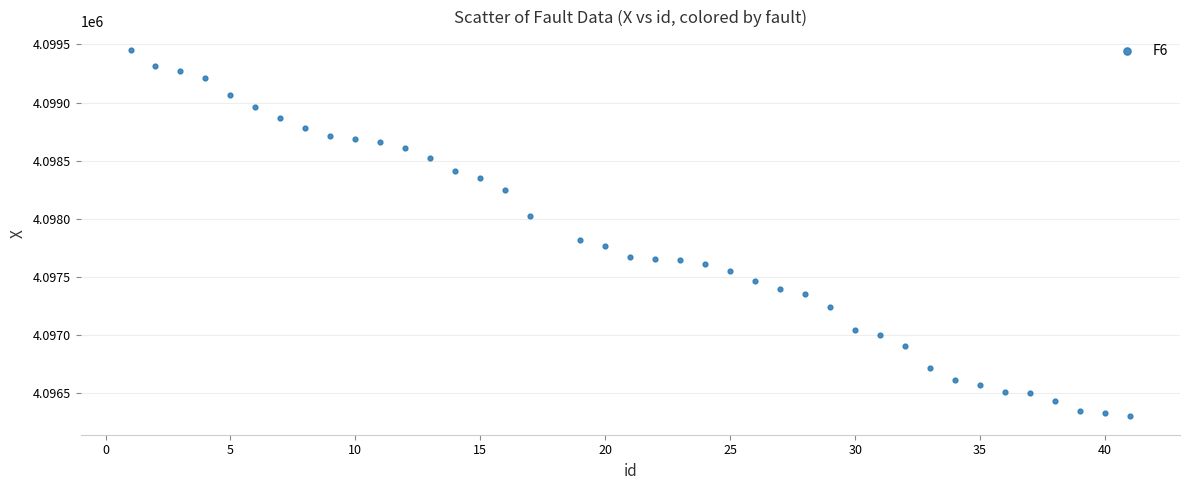

What is the range of Y values (max minus min)?

3157.7